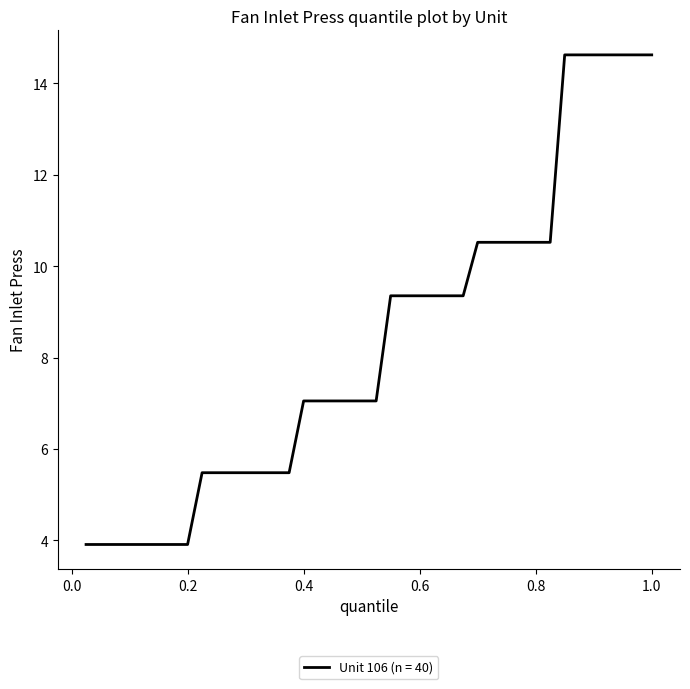

Count the number of data series in this chart.

1